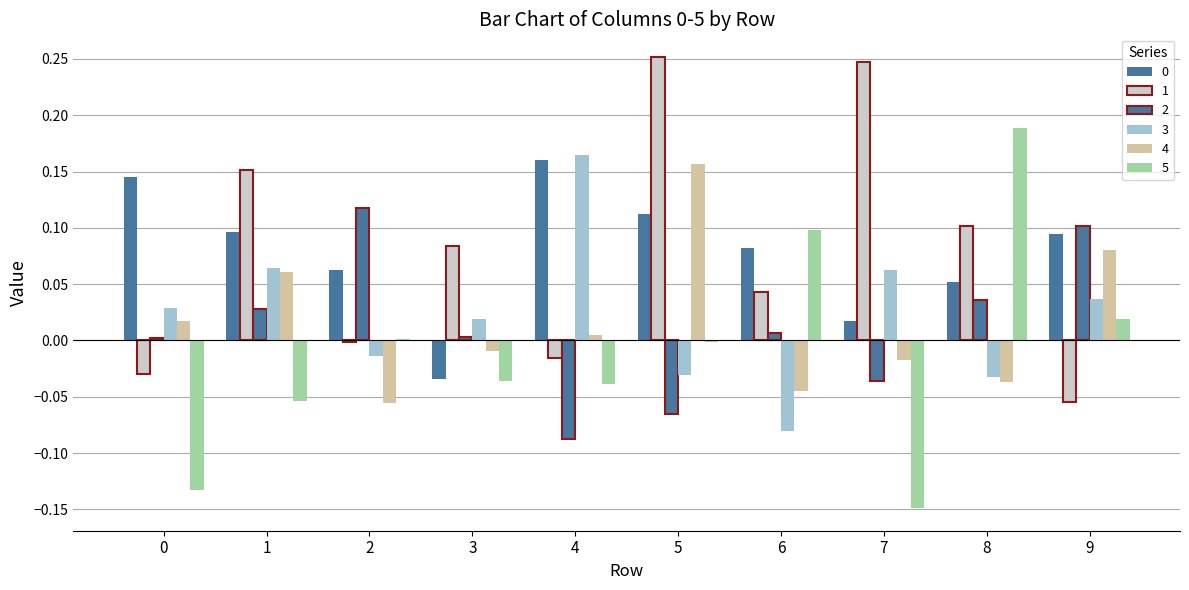

Between 7 and 8, which is larger?

8